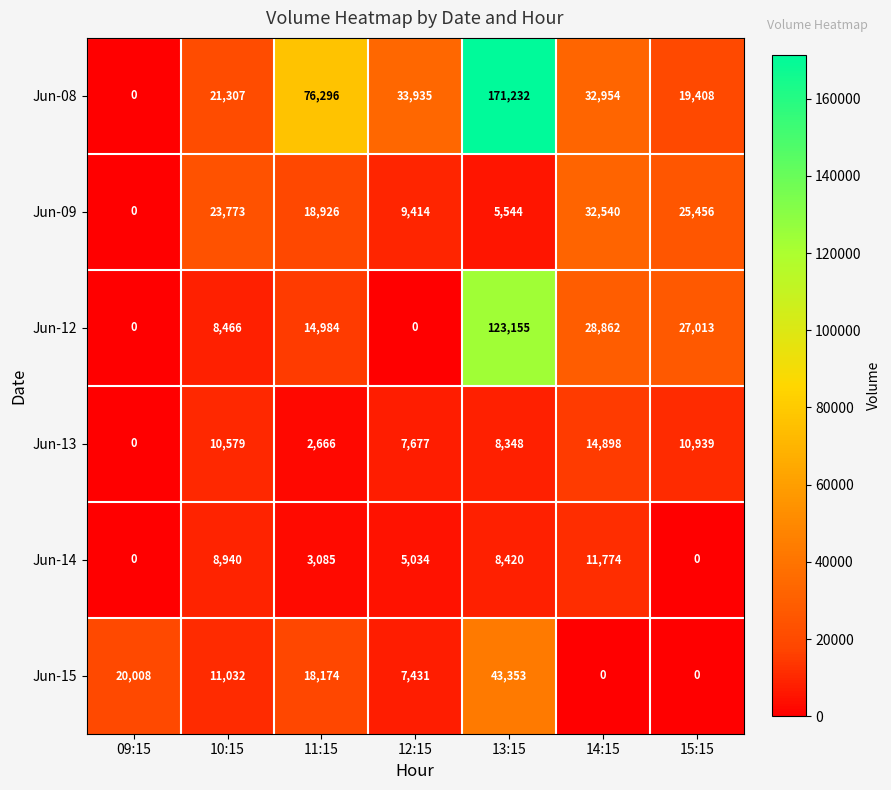

What is the maximum value shown in the chart?

171232